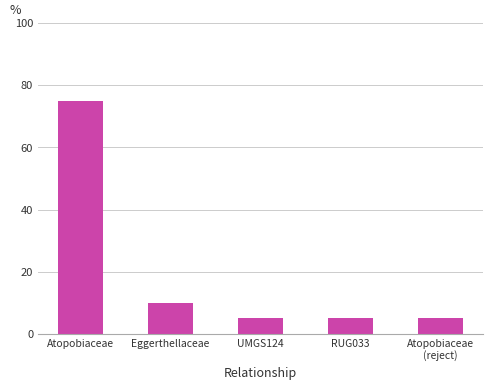

What is the sum of all values?

100